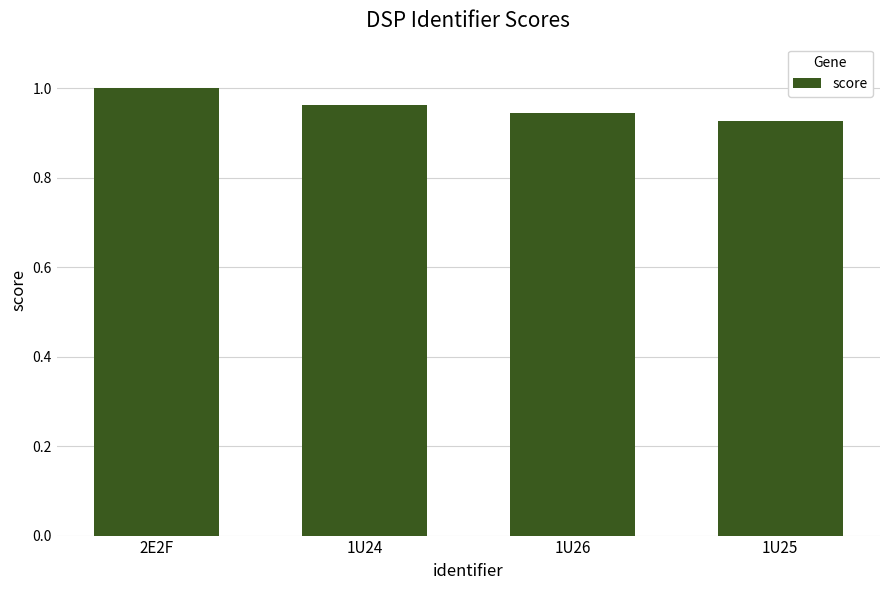

Which label corresponds to the largest value in the chart?

2E2F